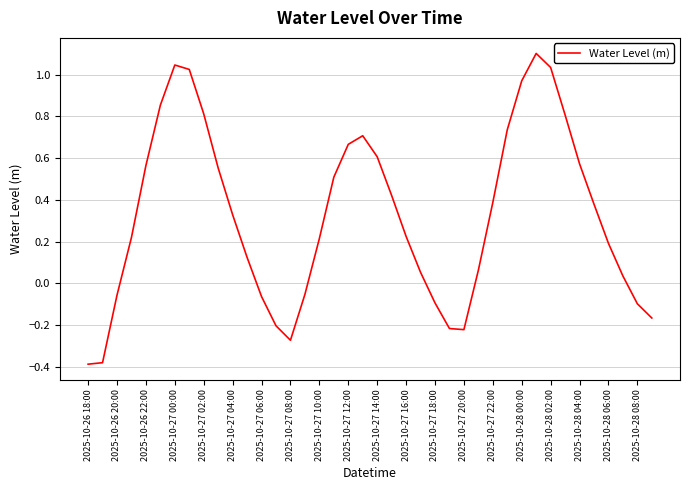

What is the greatest value displayed?

1.1